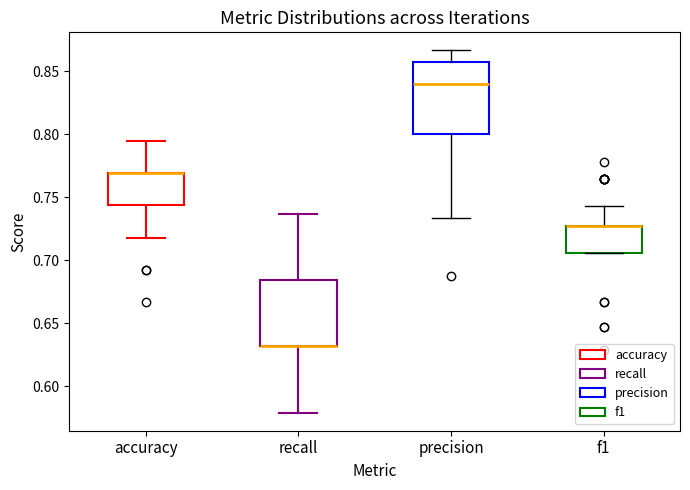

Reading left to right, transcribe this box plot: for each box, give where its median line is, the range the box spans, and where its two whiskers end, as read against the y-axis. The values are not printed on the chart, so give them approximately, as read against the axis.

accuracy: median 0.770 (drawn on the box's upper edge), box 0.745 to 0.770, whiskers 0.720 to 0.795
recall: median 0.630 (drawn on the box's lower edge), box 0.630 to 0.685, whiskers 0.580 to 0.735
precision: median 0.840, box 0.800 to 0.855, whiskers 0.735 to 0.865
f1: median 0.725 (drawn on the box's upper edge), box 0.705 to 0.725, whiskers 0.705 to 0.745